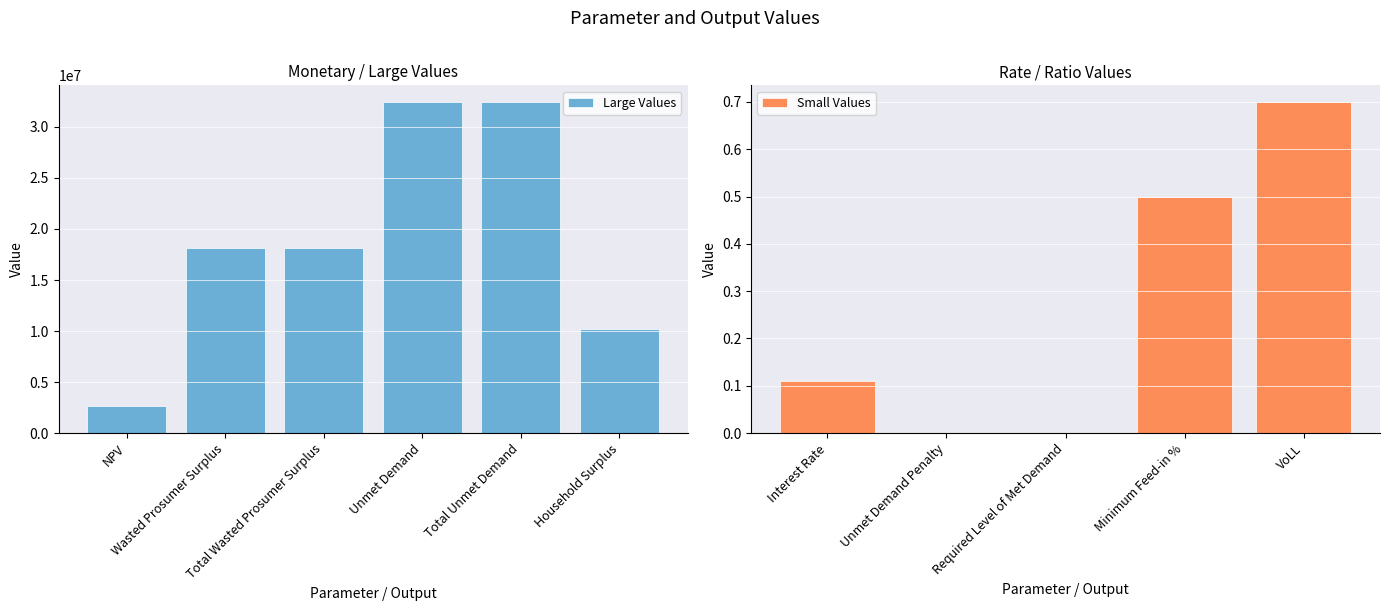

How many values are below 2687991?

5